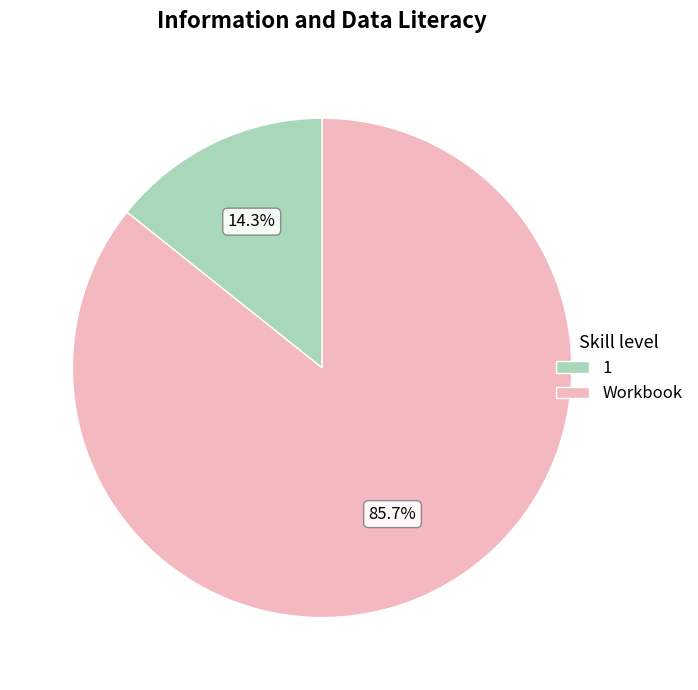

Is it true that Workbook is 86% of the pie?

True